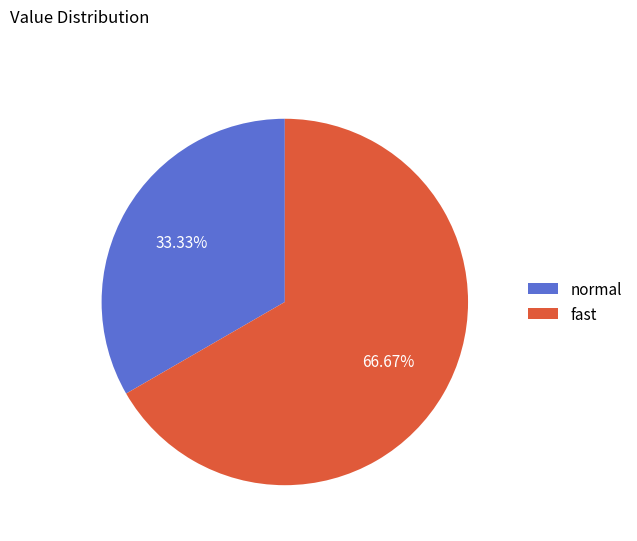

Which category has the biggest portion of the pie?

fast